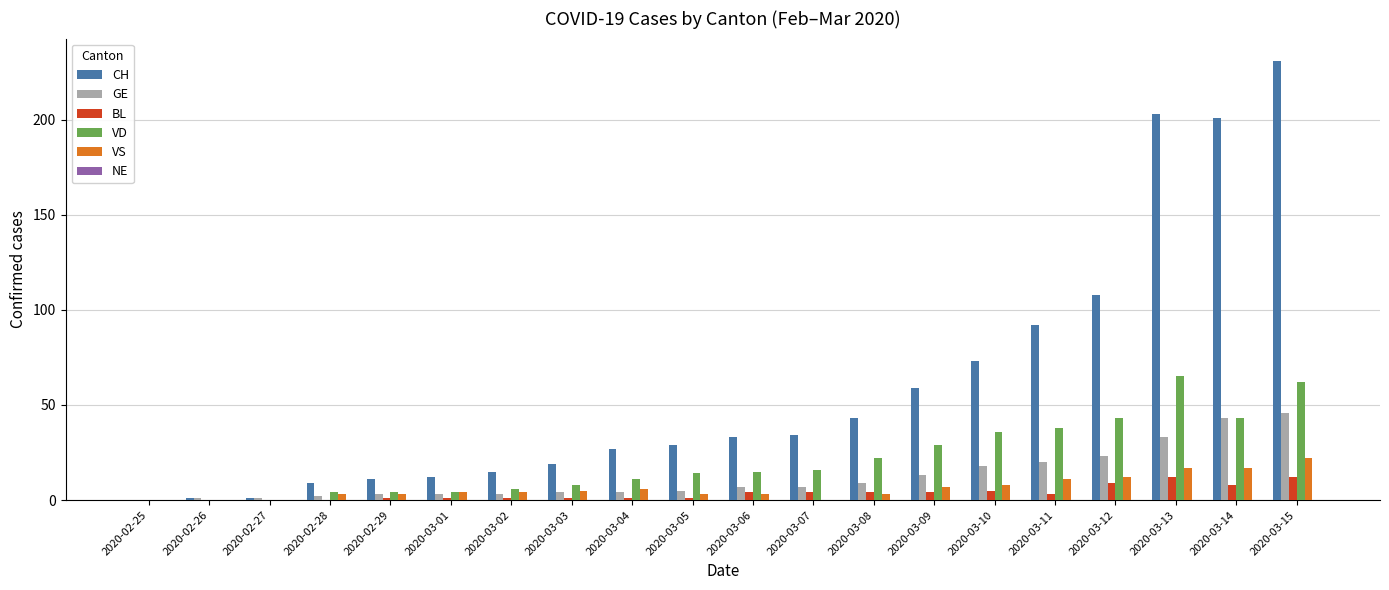

Which series has the largest total across all categories?

CH